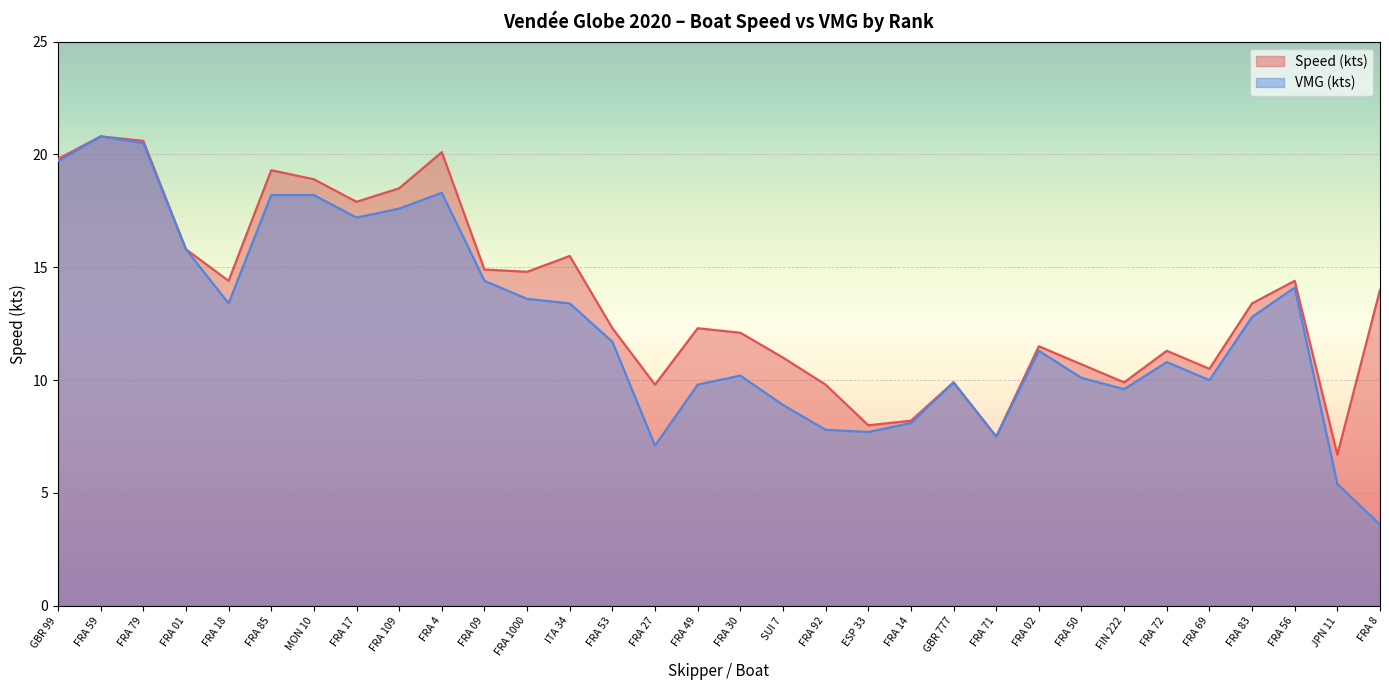

True or false: Speed (kts) has a value of 6.9 at FRA 30.

False